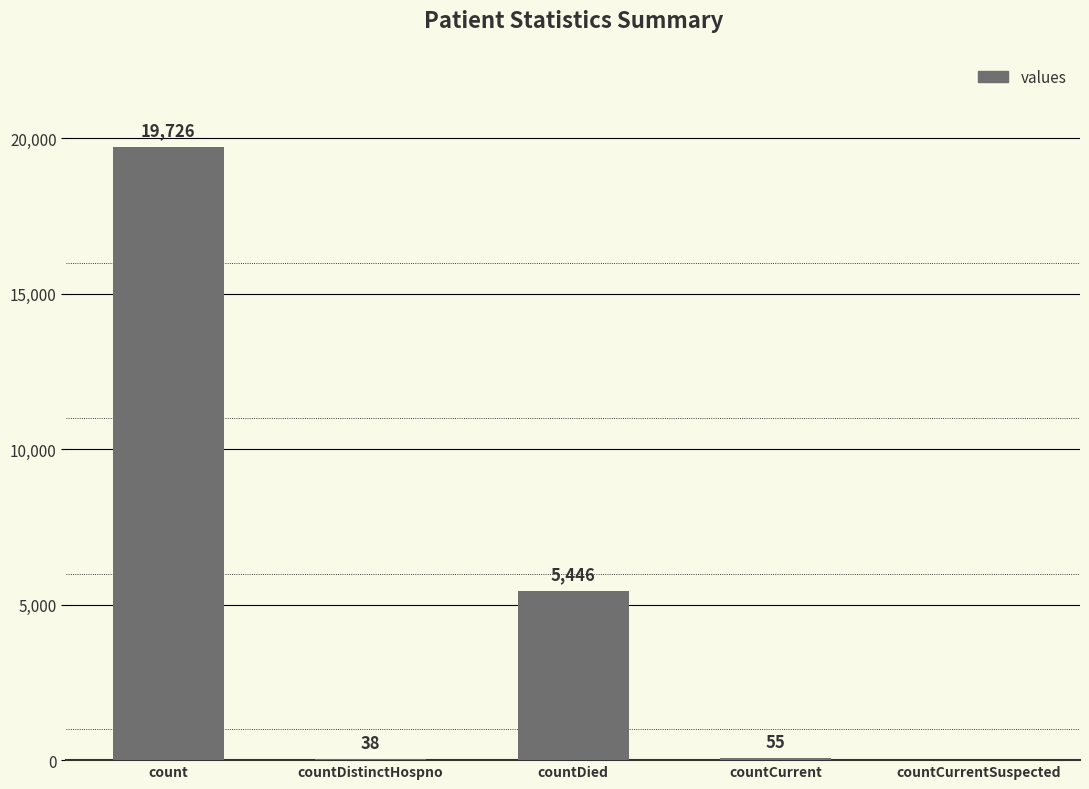

What value does the data have at countCurrent?

55